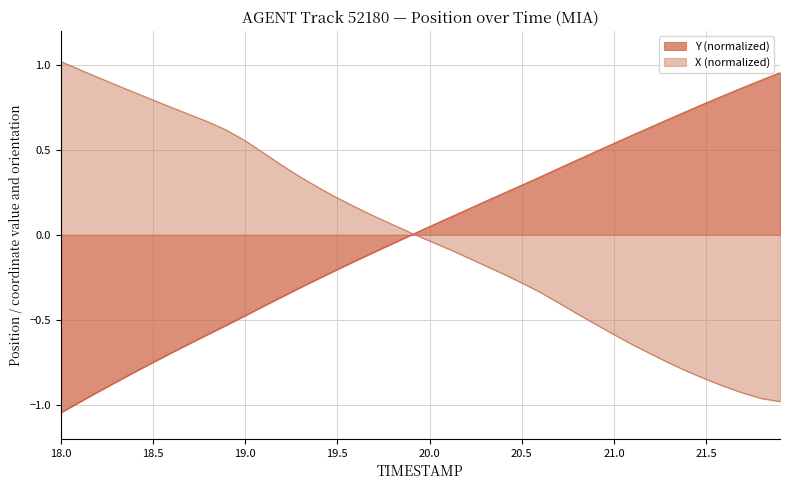

Between 18.3 and 21.2, which series saw the biggest shift?

X